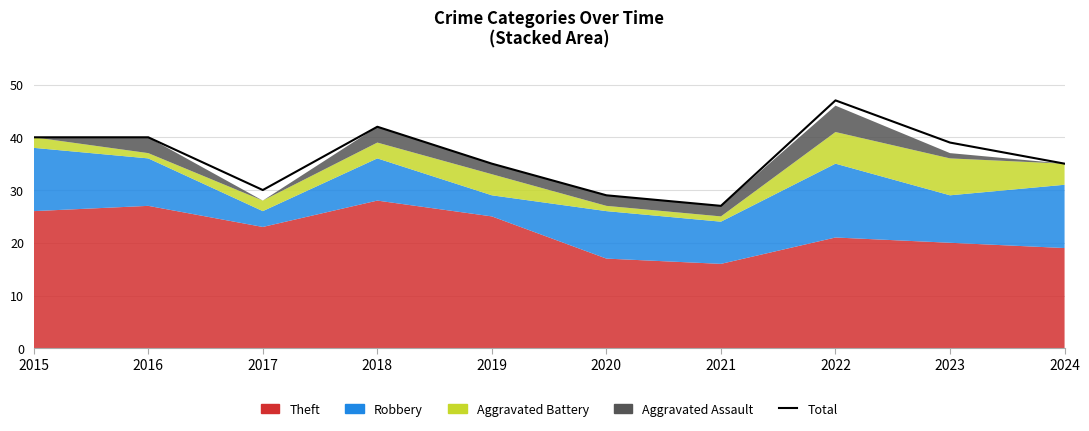

Where is the first local maximum?

2018